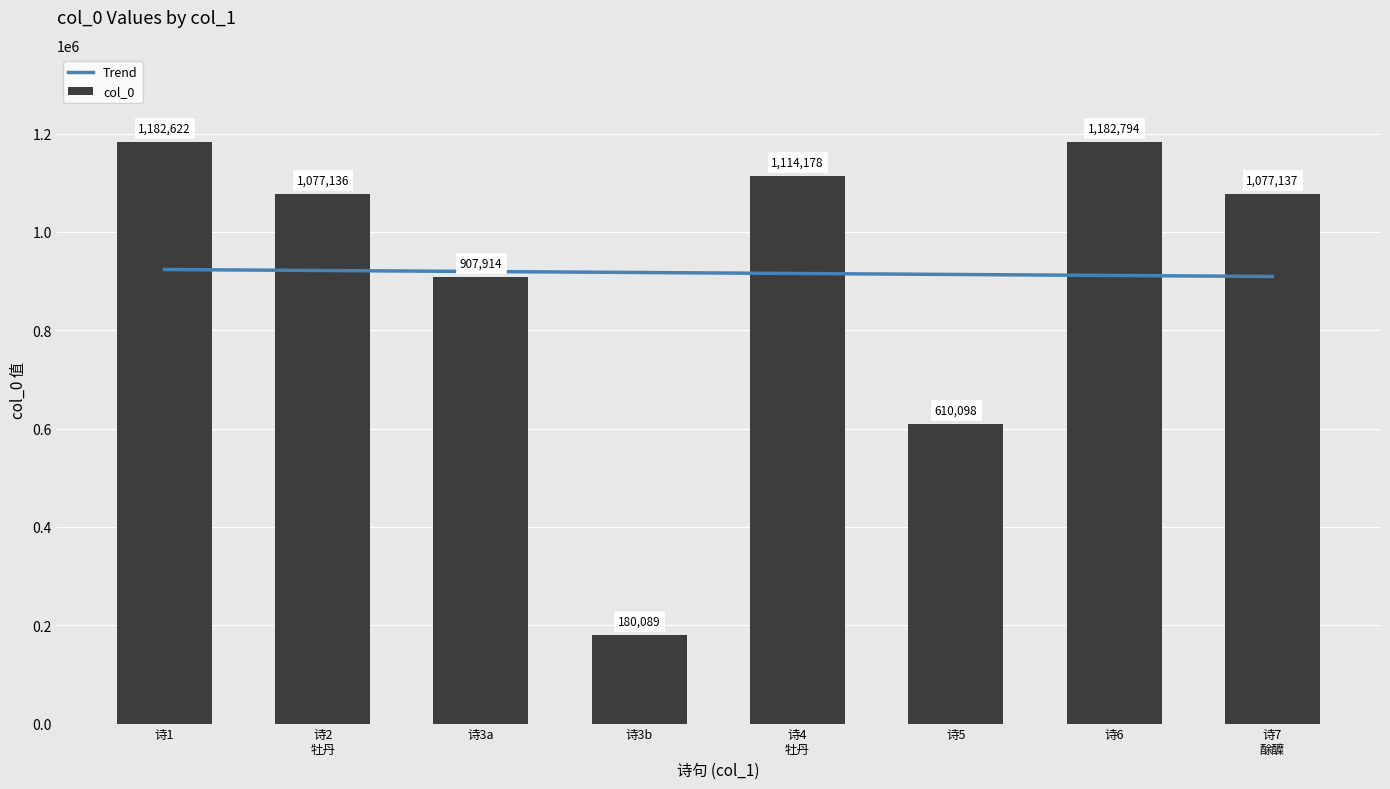

What is the label of the 5th bar from the right?

诗3b